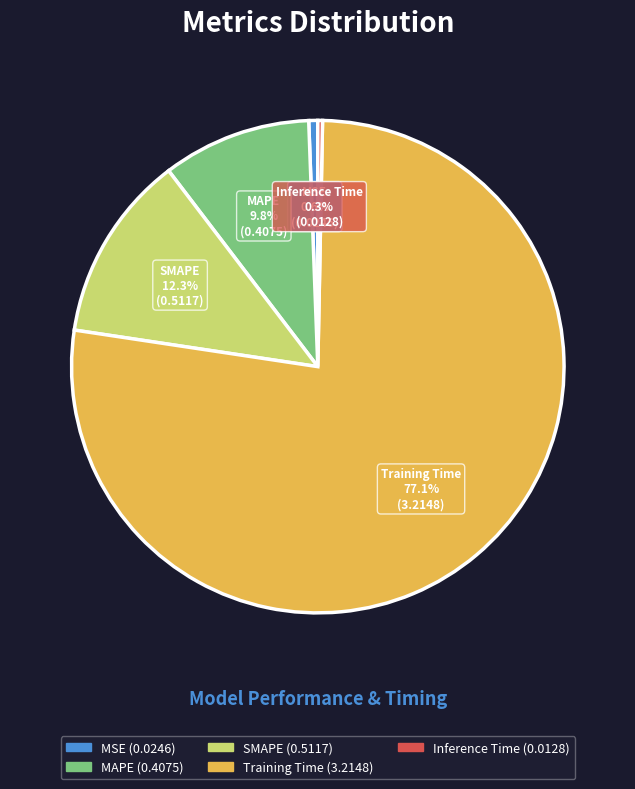

What is the largest slice in the pie chart?

Training Time